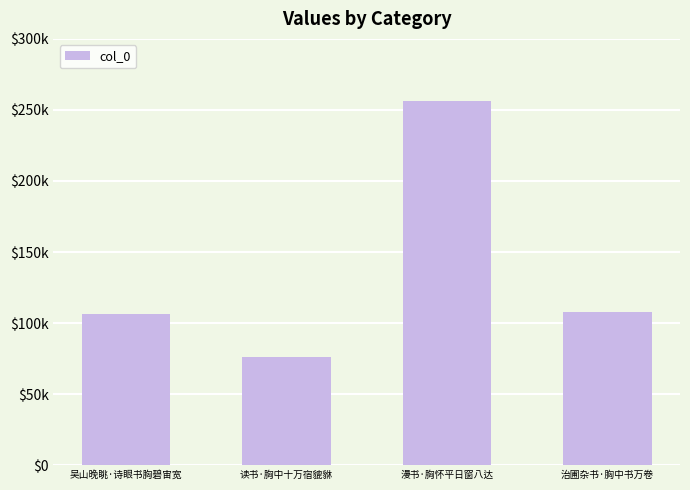

Are the bars horizontal?

No